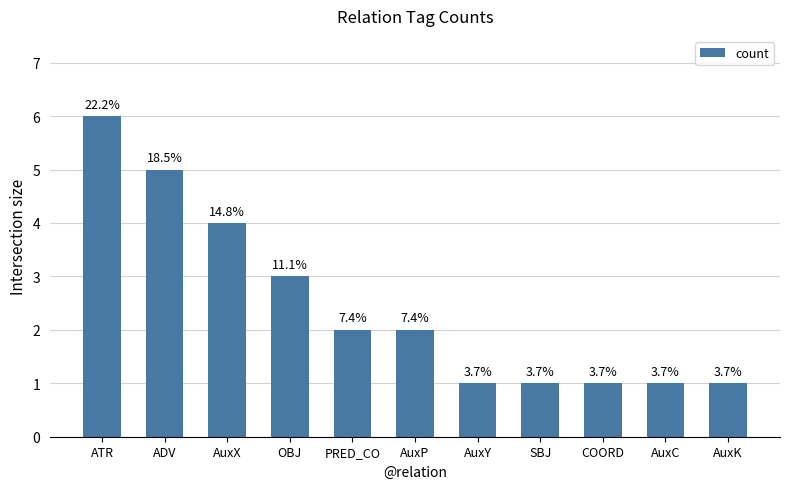

Are the bars horizontal?

No